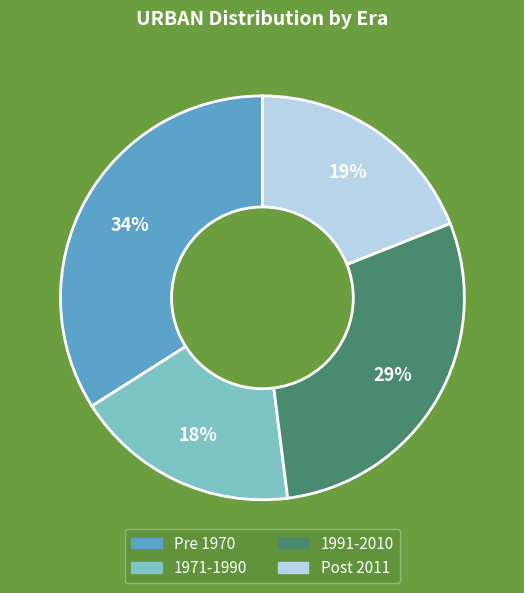

Rank the categories by value from highest to lowest.

Pre 1970, 1991-2010, Post 2011, 1971-1990